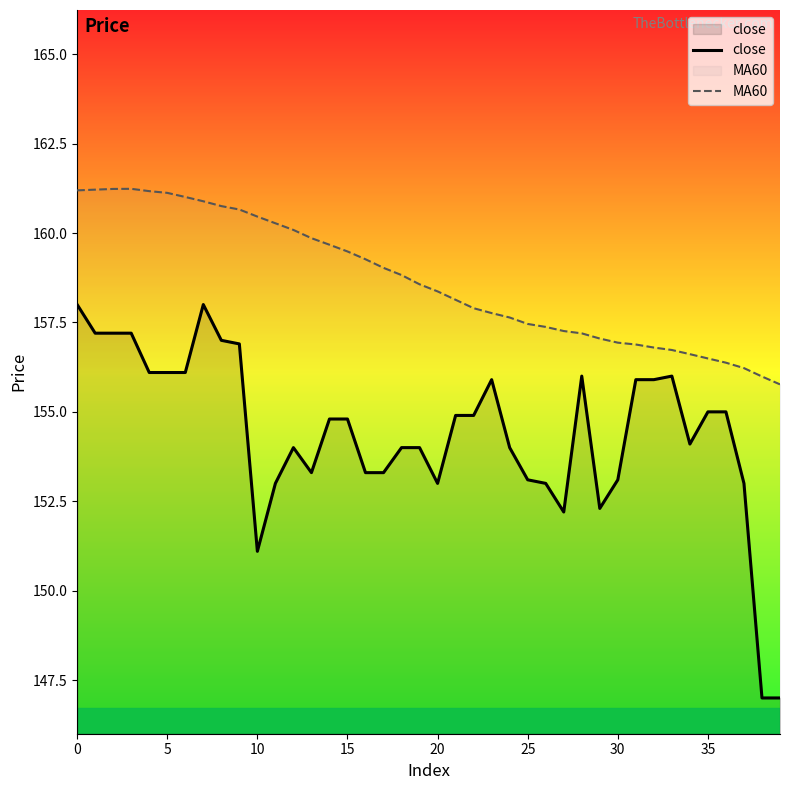

Reading left to right, list all the values displayed in this chart.

close: 158.0	157.2	157.2	157.2	156.1	156.1	156.1	158.0	157.0	156.9	151.1	153.0	154.0	153.3	154.8	154.8	153.3	153.3	154.0	154.0	153.0	154.9	154.9	155.9	154.0	153.1	153.0	152.2	156.0	152.3	153.1	155.9	155.9	156.0	154.1	155.0	155.0	153.0	147.0	147.0
MA60: 161.2	161.2	161.2	161.2	161.2	161.1	161.0	160.9	160.8	160.7	160.5	160.3	160.1	159.9	159.7	159.5	159.3	159.0	158.8	158.6	158.4	158.1	157.9	157.8	157.6	157.5	157.4	157.3	157.2	157.1	156.9	156.9	156.8	156.7	156.6	156.5	156.4	156.2	156.0	155.8